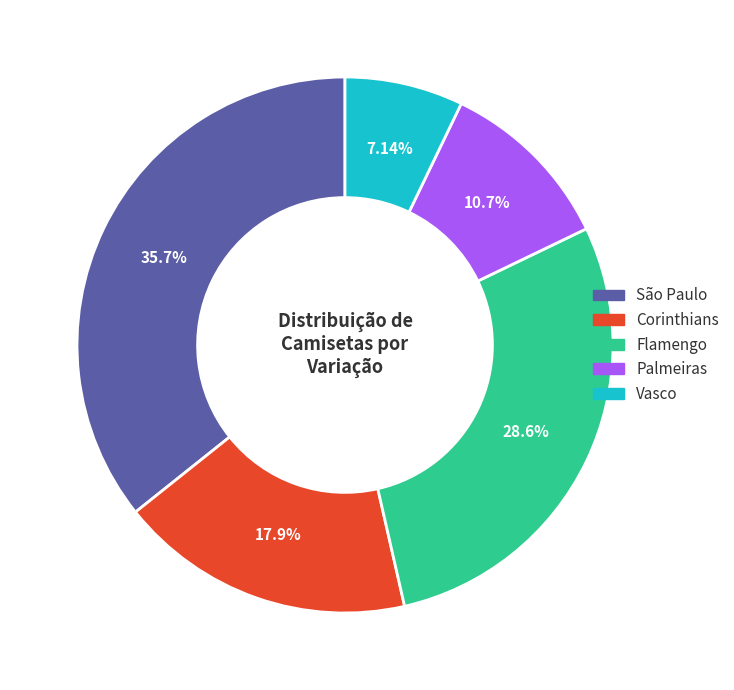

The Vasco slice represents 7% of the pie. True or false?

True